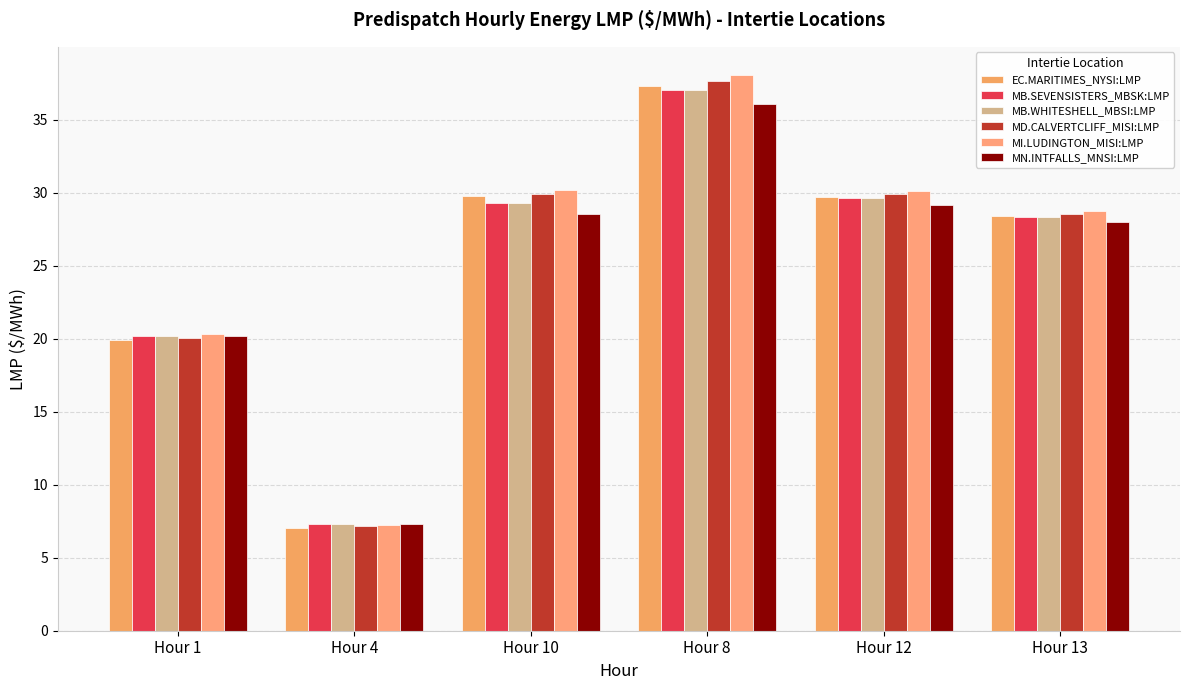

How many groups of bars are there?

6